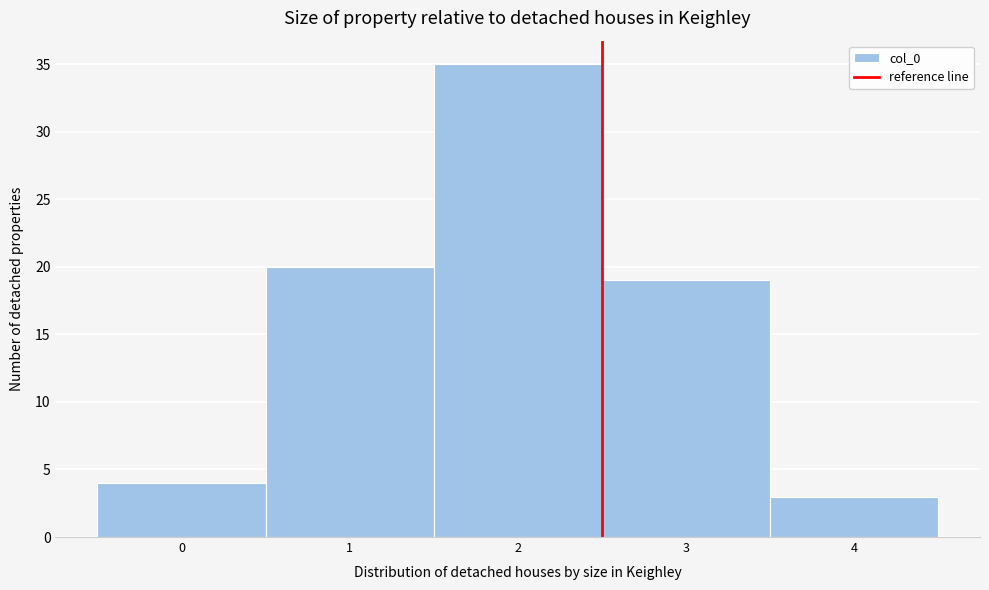

Reading left to right, transcribe this chart: for each bar, give the range it covers on the x-axis and its height. The values are not printed on the chart, so give them approximately, as read against the axis.

-0.5 to 0.5: 4
0.5 to 1.5: 20
1.5 to 2.5: 35
2.5 to 3.5: 19
3.5 to 4.5: 3